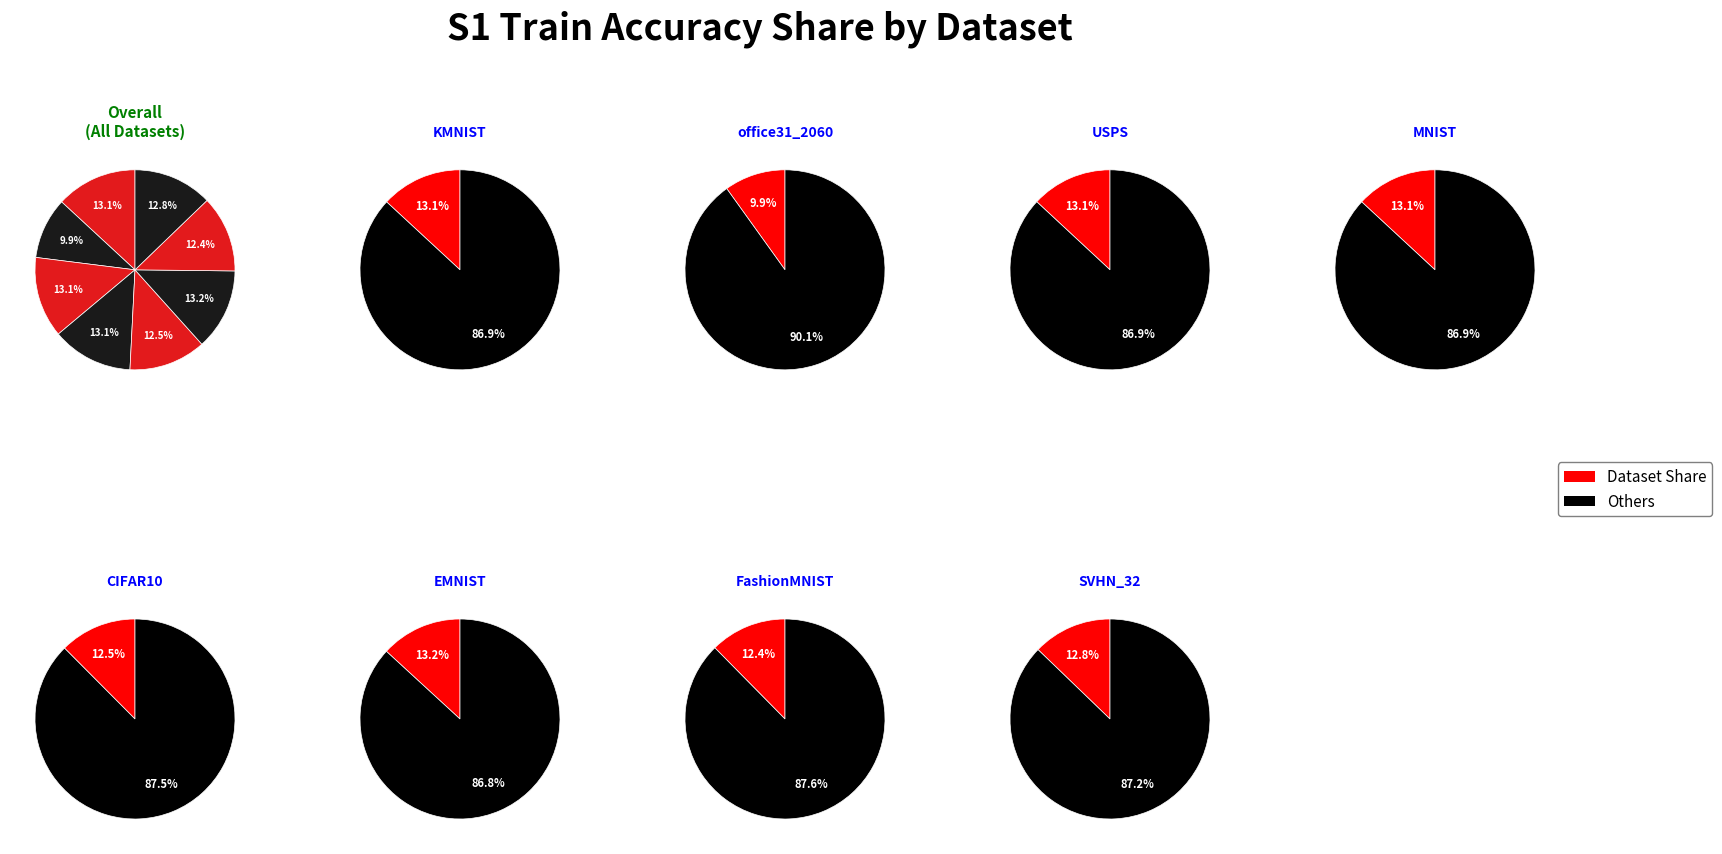

How much of the chart is everything except MNIST?

86.9%